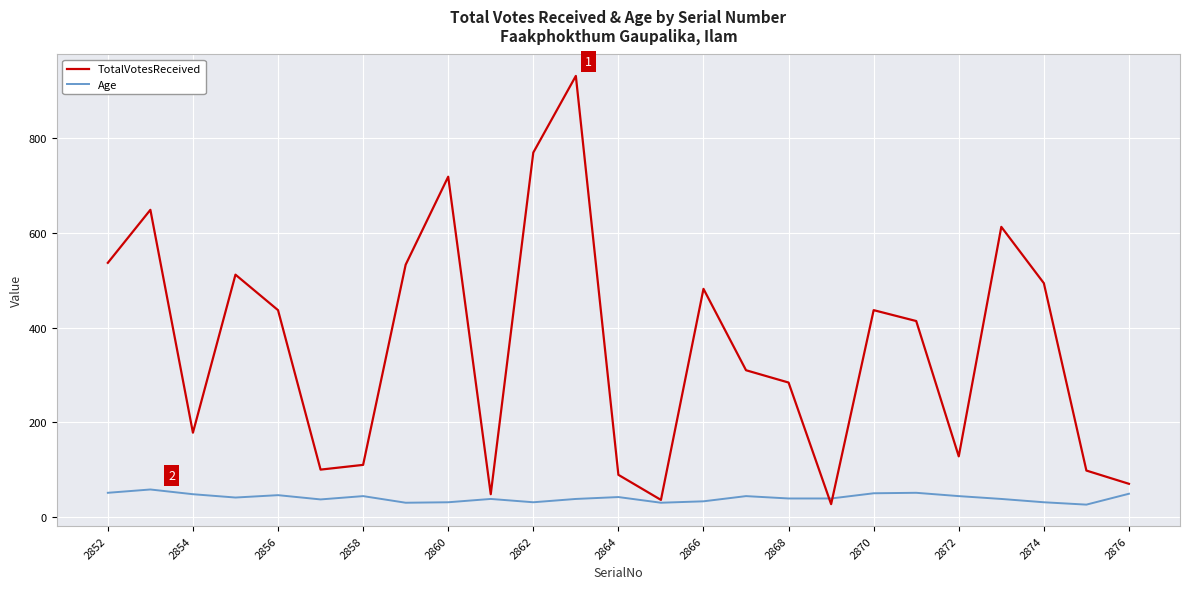

What is the maximum value for Age?

58